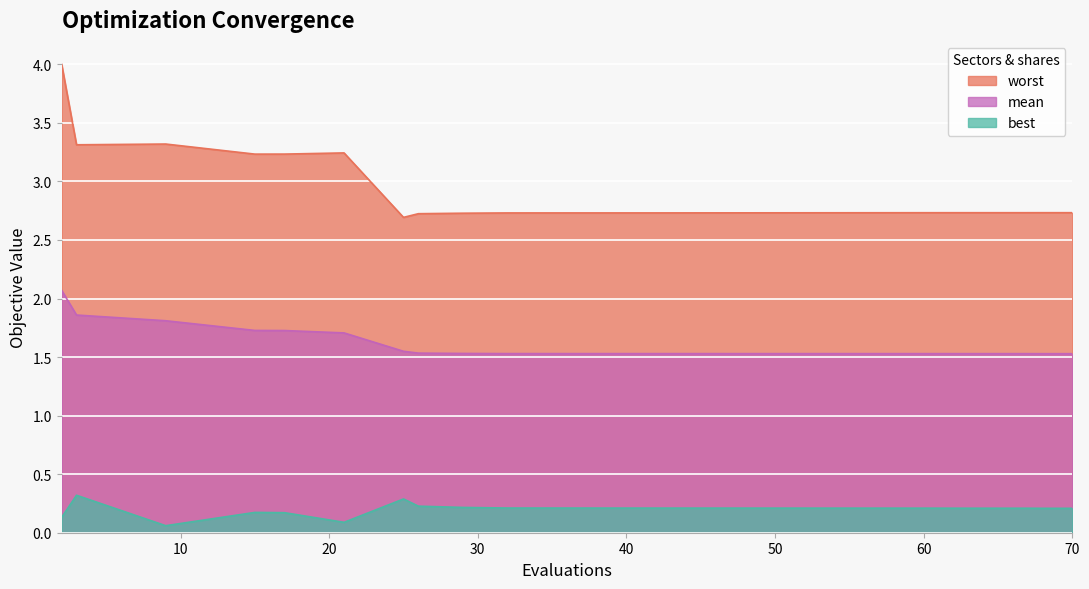

How many mean values are between 1 and 2?

16